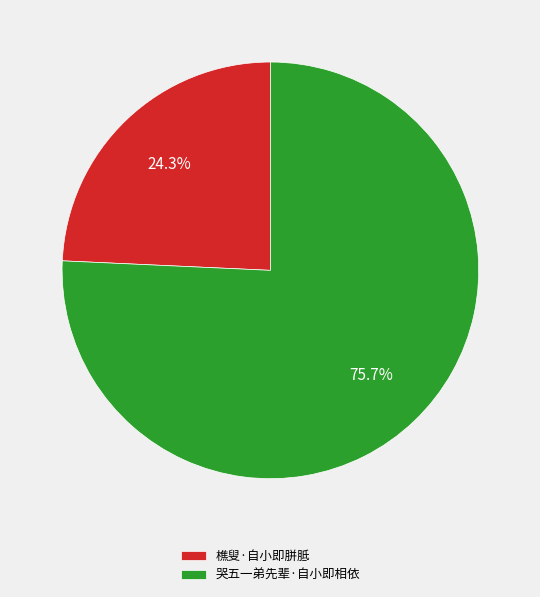

Which category has the biggest portion of the pie?

哭五一弟先辈·自小即相依